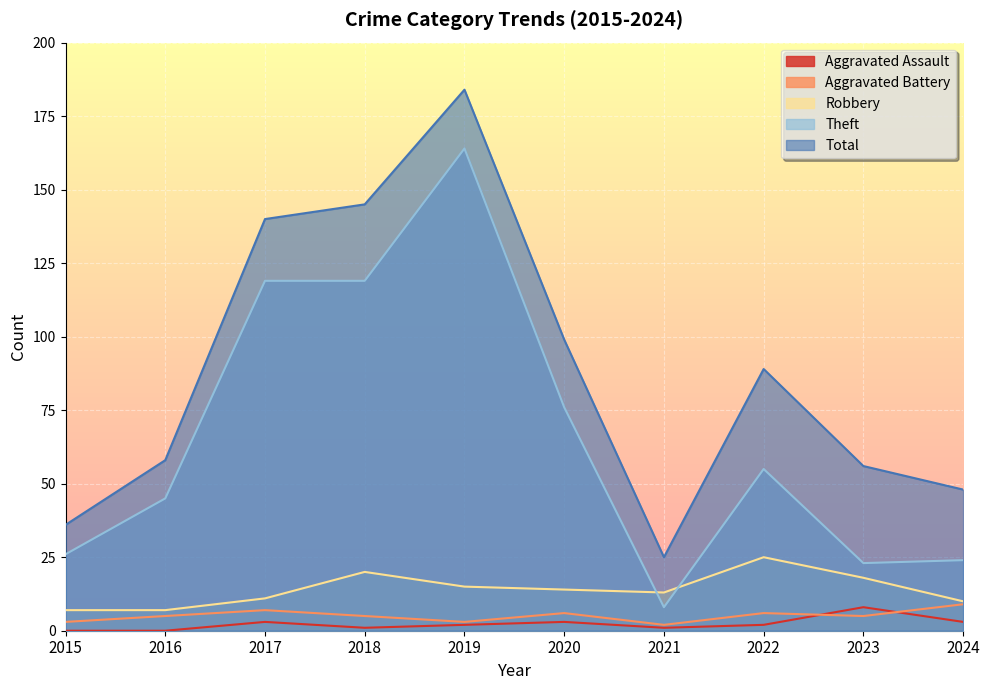

How many data points in Robbery are above 14?

4